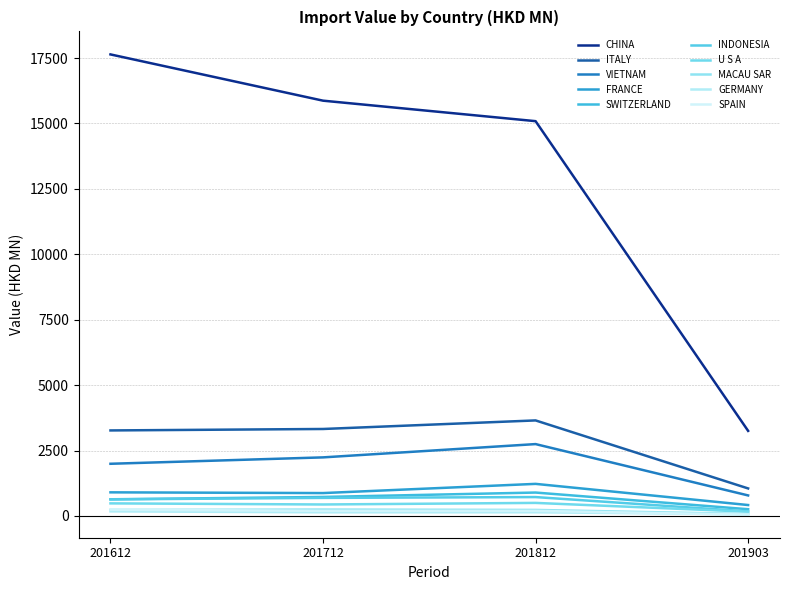

How many lines are shown in the chart?

10